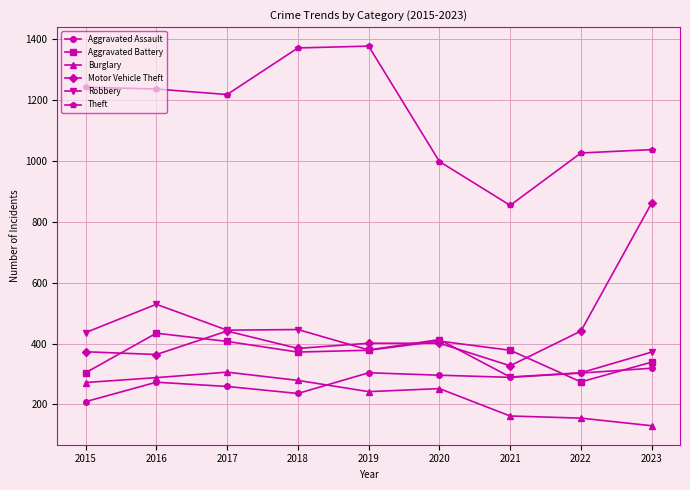

Is the value of Aggravated Battery at 2022 greater than the value of Theft at 2016?

No